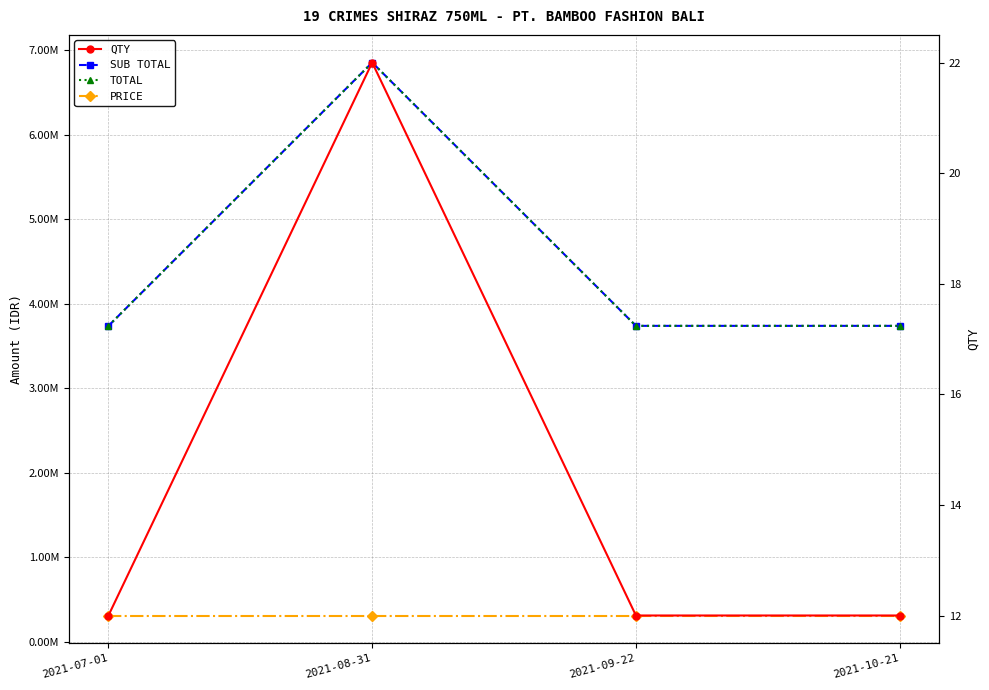

True or false: TOTAL and SUB TOTAL cross at least once.

False